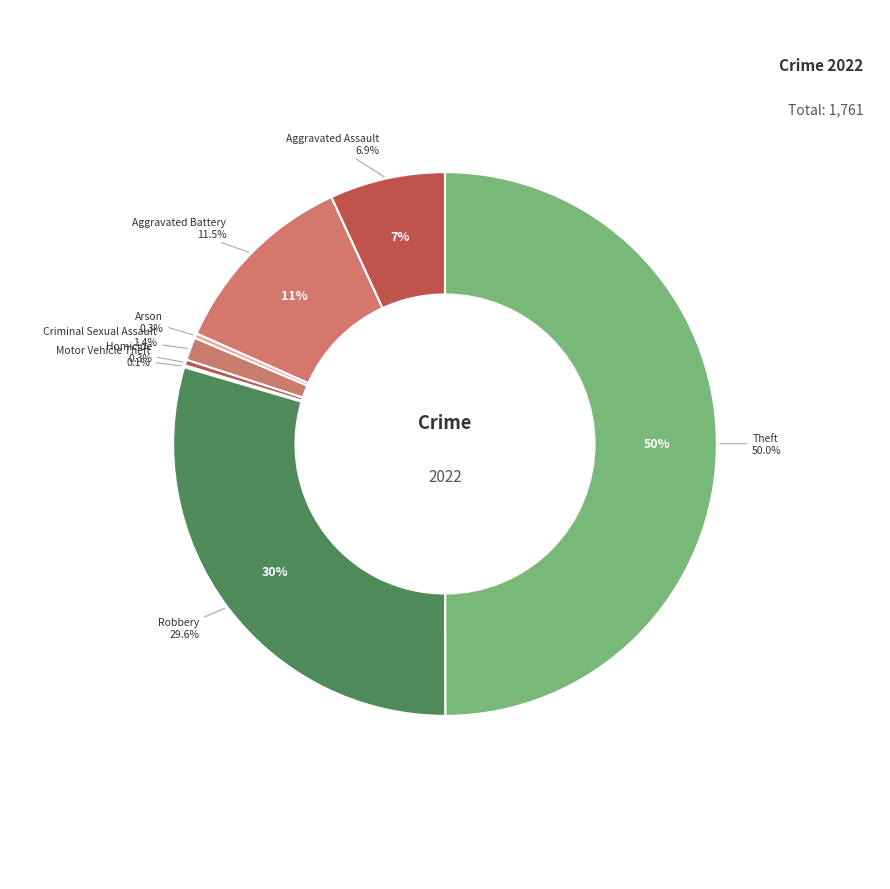

Does any single category account for the majority?

No